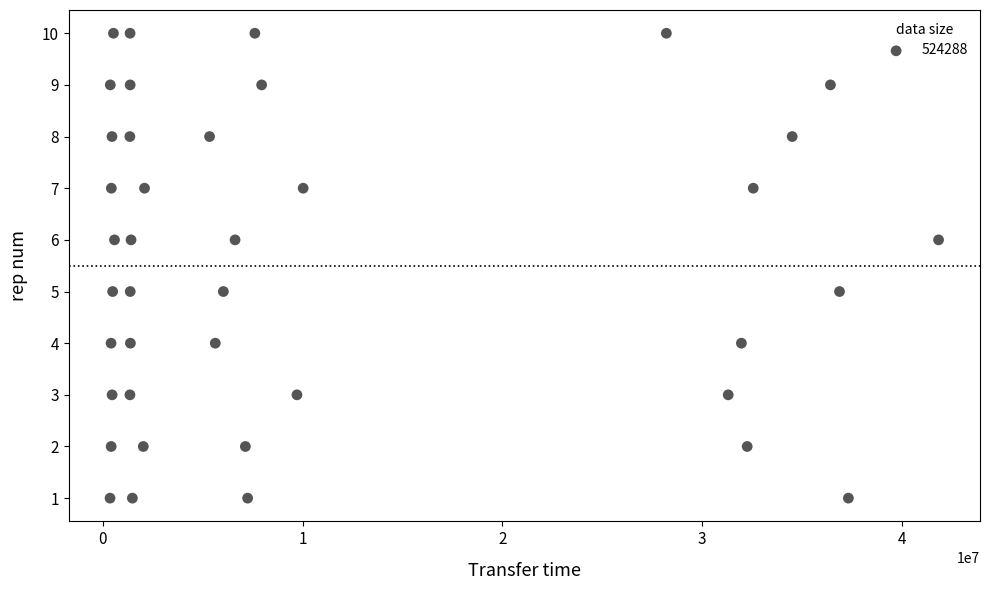

What is the range of X values (max minus min)?

41479909